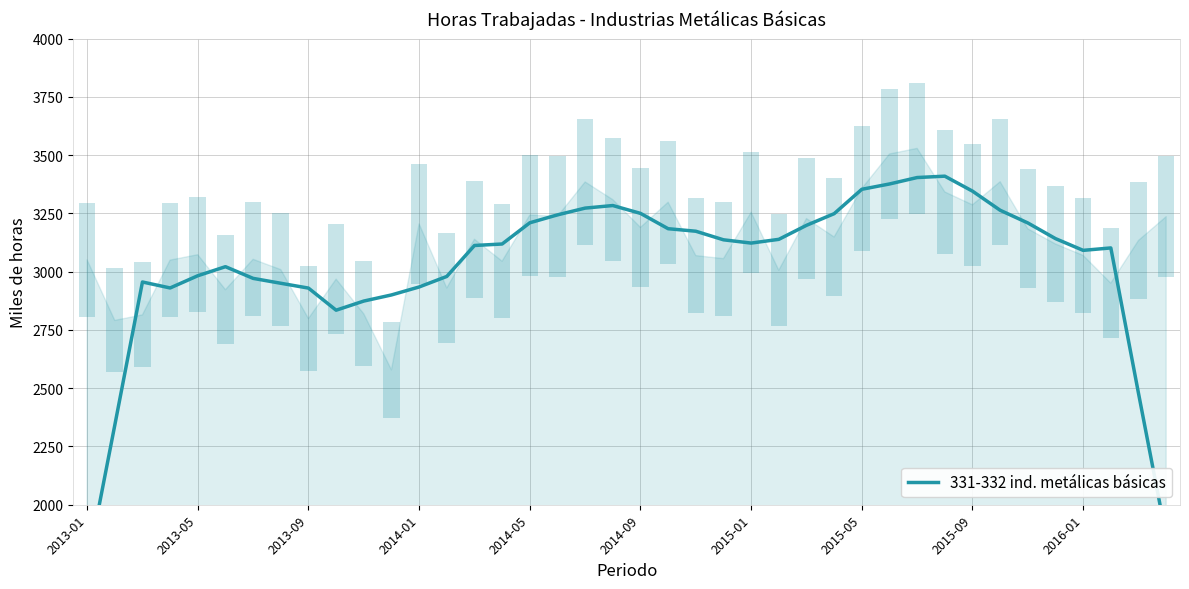

What is the value of the 40th point from the left?

1864.1